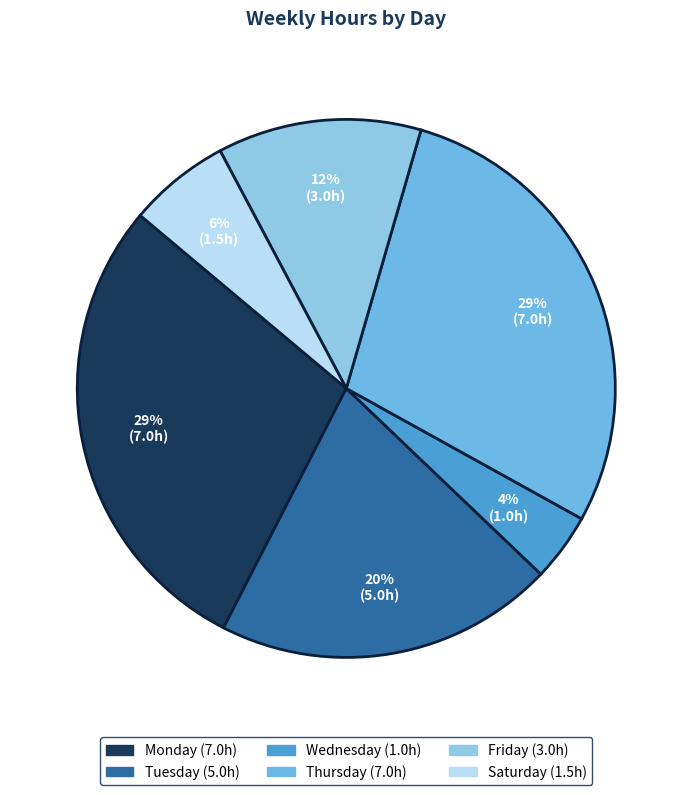

What is the largest slice in the pie chart?

Monday